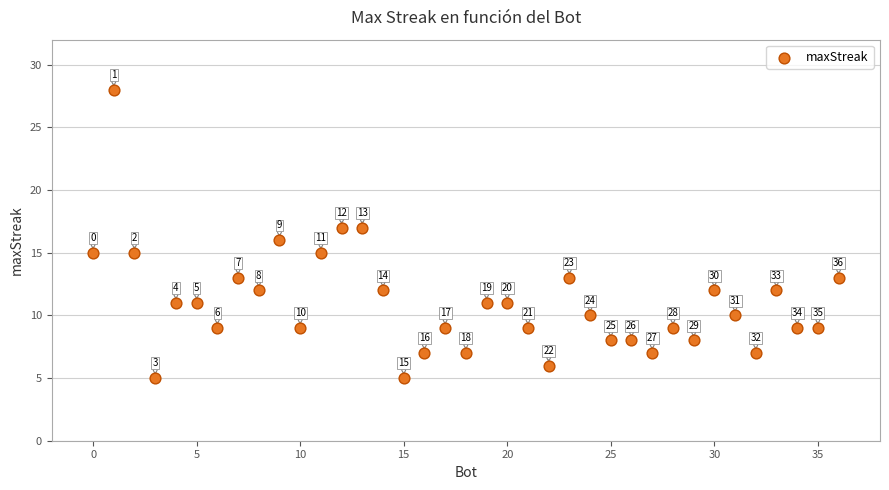

What is the range of X values (max minus min)?

36